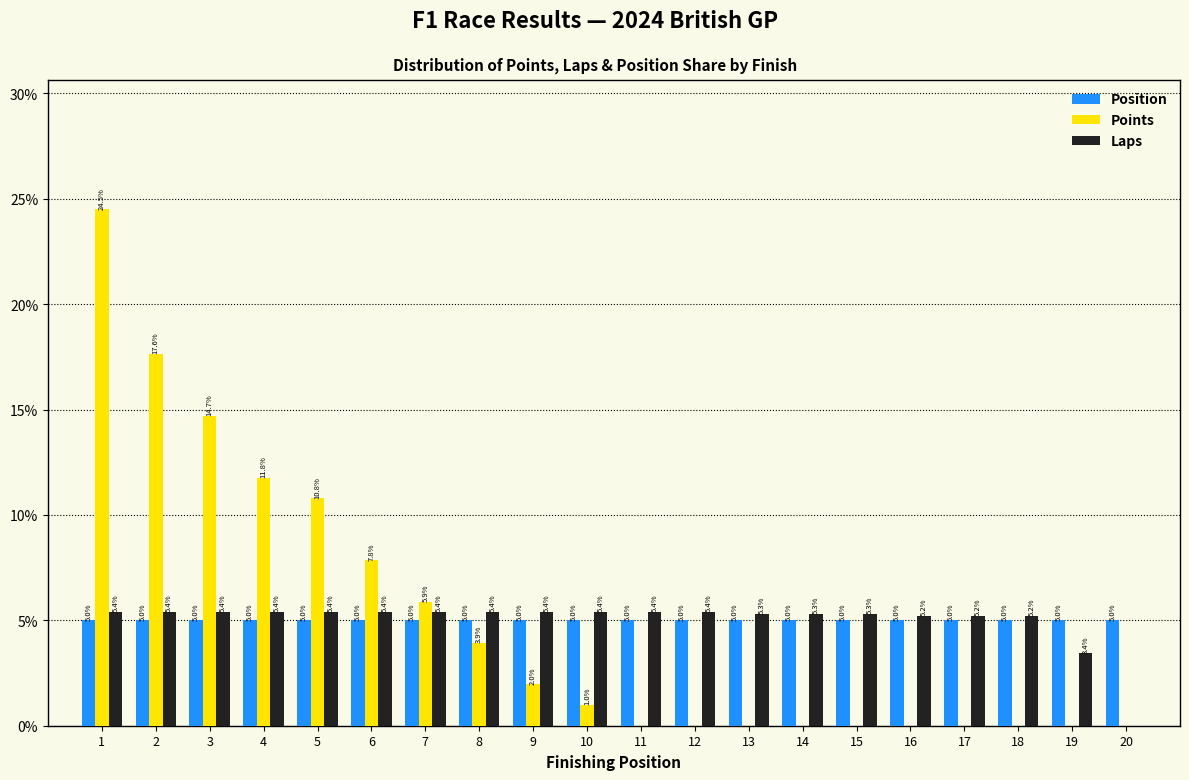

Reading right to left, transcribe all the data shown in this chart.

Position: 20=5.0	19=5.0	18=5.0	17=5.0	16=5.0	15=5.0	14=5.0	13=5.0	12=5.0	11=5.0	10=5.0	9=5.0	8=5.0	7=5.0	6=5.0	5=5.0	4=5.0	3=5.0	2=5.0	1=5.0
Points: 20=0.0	19=0.0	18=0.0	17=0.0	16=0.0	15=0.0	14=0.0	13=0.0	12=0.0	11=0.0	10=1.0	9=2.0	8=3.9	7=5.9	6=7.8	5=10.8	4=11.8	3=14.7	2=17.6	1=24.5
Laps: 20=0.0	19=3.4	18=5.2	17=5.2	16=5.2	15=5.3	14=5.3	13=5.3	12=5.4	11=5.4	10=5.4	9=5.4	8=5.4	7=5.4	6=5.4	5=5.4	4=5.4	3=5.4	2=5.4	1=5.4